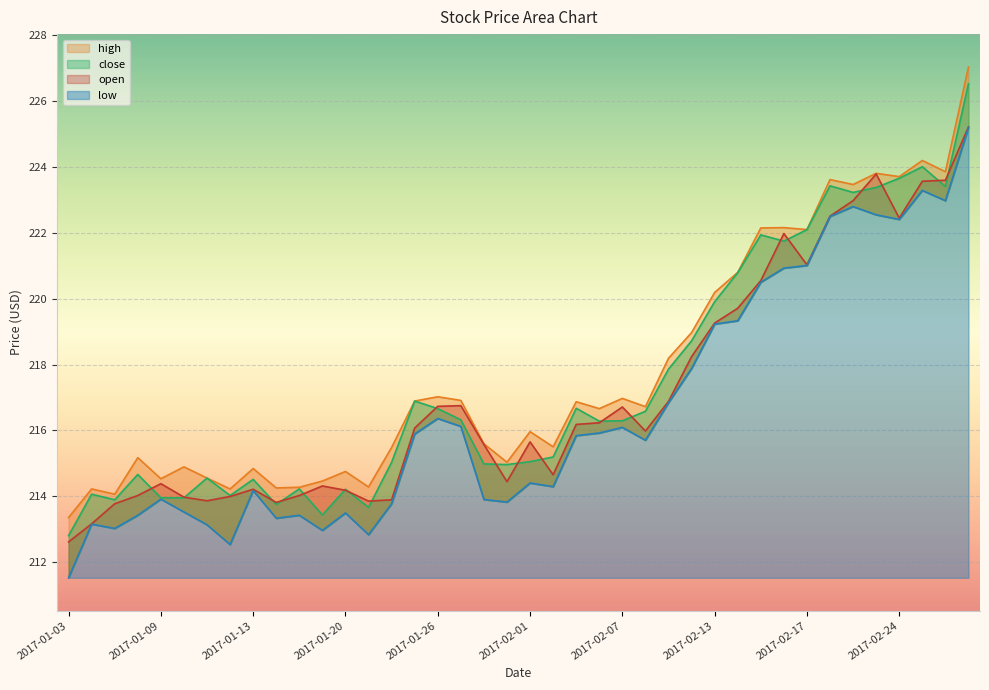

What is the value of the low point at the 28th from the left?

217.9